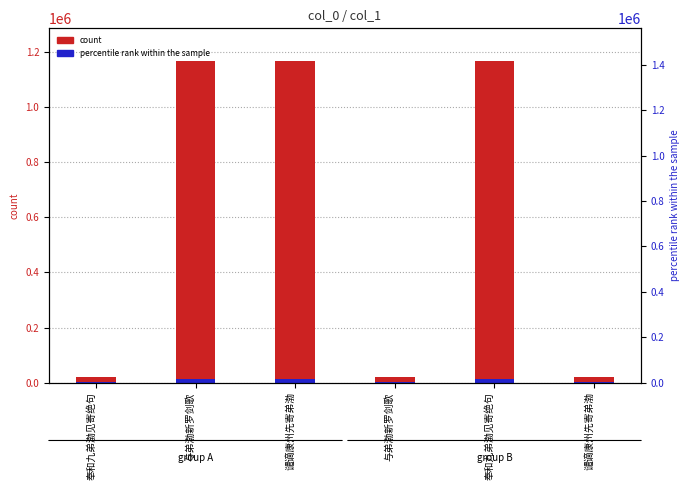

What is the label of the 1st bar from the left?

奉和九弟渤见寄绝句